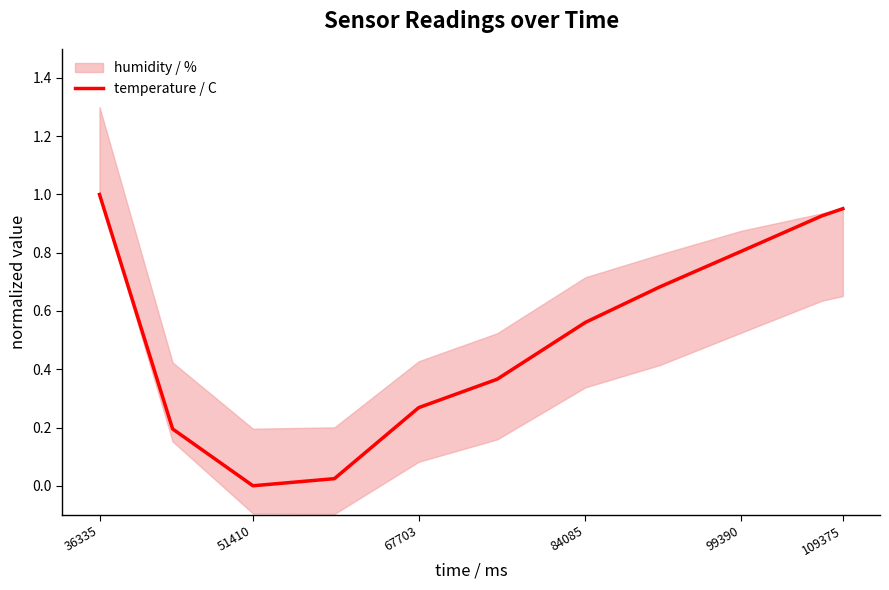

Which category has the highest value in the temperature / C series?

36335